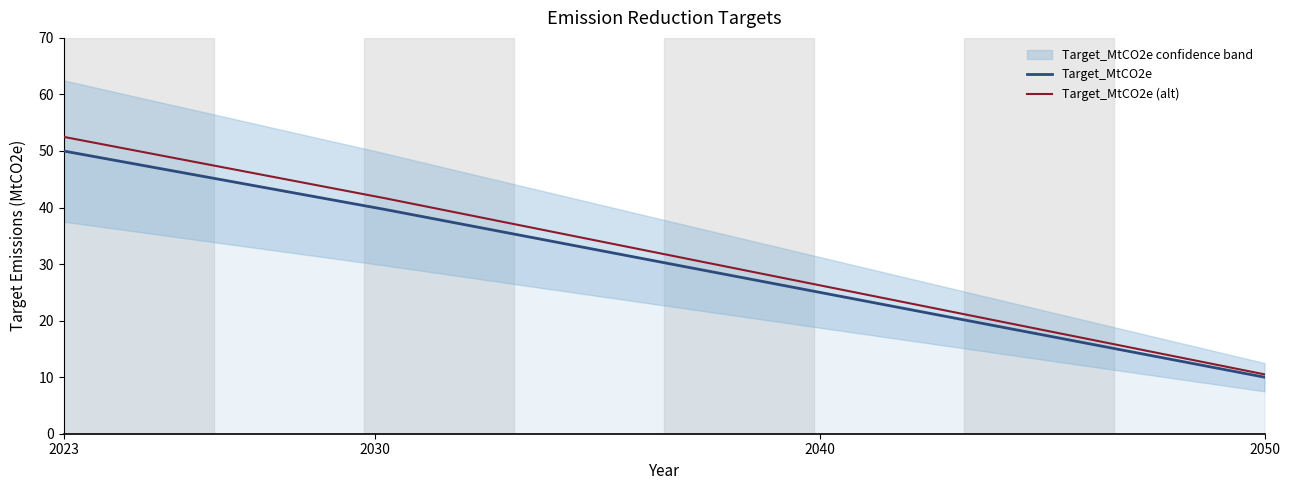

The chart shows a value of 85 at 2023. True or false?

False